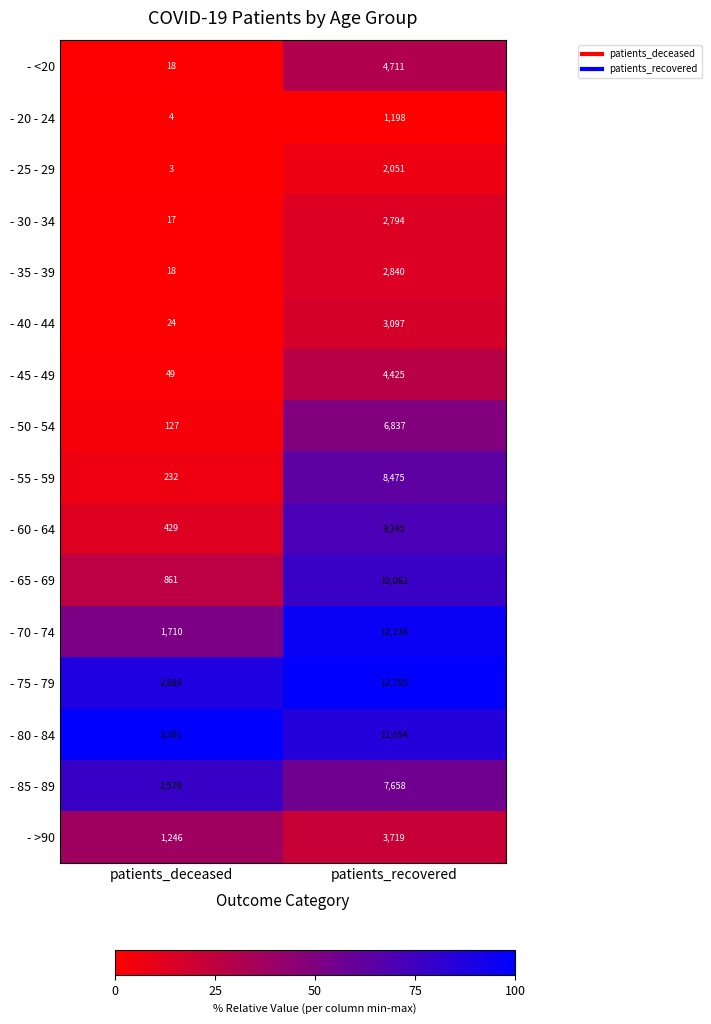

What is the difference between the maximum and minimum values in the - 35 - 39 series?

2822